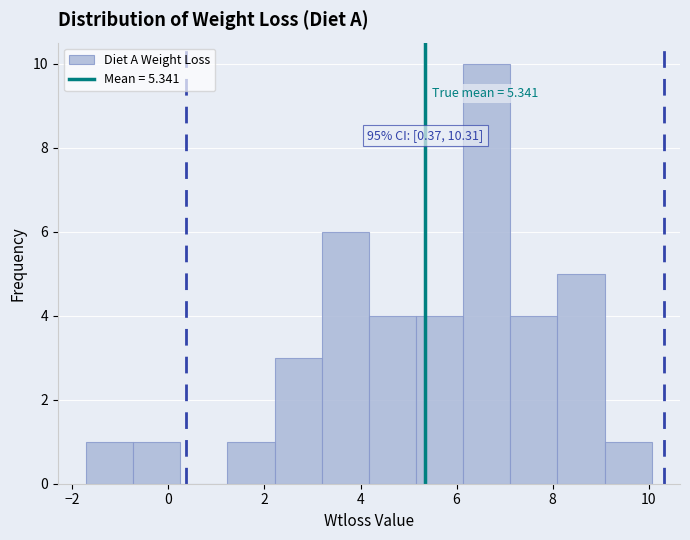

Which range on the x-axis has the tallest bar?

6.2 to 7.2